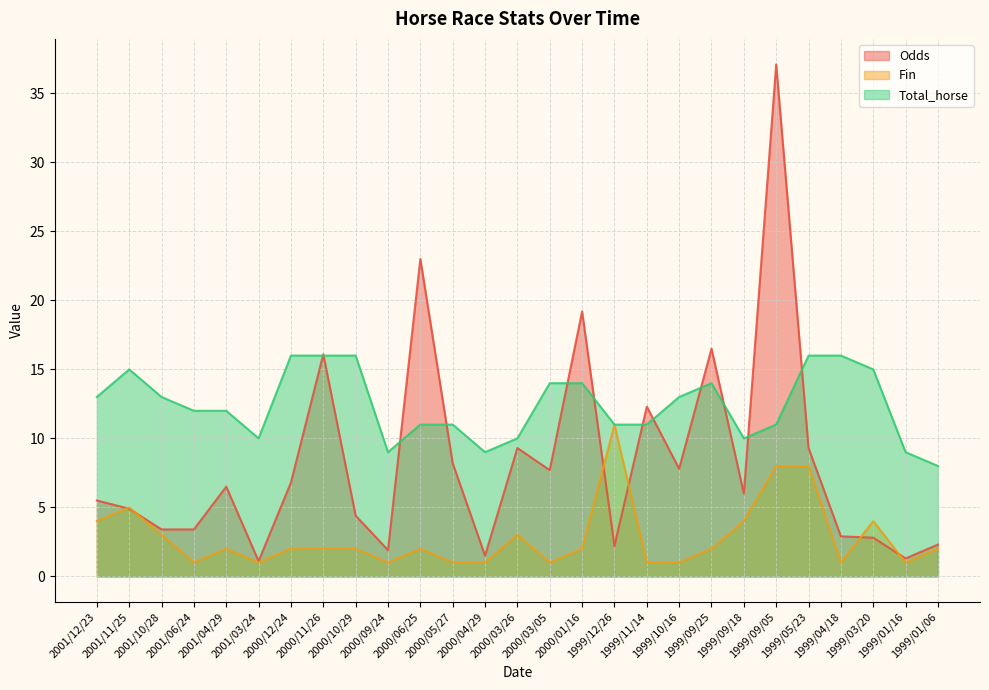

Reading left to right, what are all the values shown in this chart?

Odds: 2001/12/23=5.5	2001/11/25=4.9	2001/10/28=3.4	2001/06/24=3.4	2001/04/29=6.5	2001/03/24=1.1	2000/12/24=6.8	2000/11/26=16.1	2000/10/29=4.4	2000/09/24=1.9	2000/06/25=23.0	2000/05/27=8.2	2000/04/29=1.5	2000/03/26=9.3	2000/03/05=7.7	2000/01/16=19.2	1999/12/26=2.2	1999/11/14=12.3	1999/10/16=7.8	1999/09/25=16.5	1999/09/18=6.0	1999/09/05=37.1	1999/05/23=9.3	1999/04/18=2.9	1999/03/20=2.8	1999/01/16=1.3	1999/01/06=2.3
Fin: 2001/12/23=4.0	2001/11/25=5.0	2001/10/28=3.0	2001/06/24=1.0	2001/04/29=2.0	2001/03/24=1.0	2000/12/24=2.0	2000/11/26=2.0	2000/10/29=2.0	2000/09/24=1.0	2000/06/25=2.0	2000/05/27=1.0	2000/04/29=1.0	2000/03/26=3.0	2000/03/05=1.0	2000/01/16=2.0	1999/12/26=11.0	1999/11/14=1.0	1999/10/16=1.0	1999/09/25=2.0	1999/09/18=4.0	1999/09/05=8.0	1999/05/23=8.0	1999/04/18=1.0	1999/03/20=4.0	1999/01/16=1.0	1999/01/06=2.0
Total_horse: 2001/12/23=13.0	2001/11/25=15.0	2001/10/28=13.0	2001/06/24=12.0	2001/04/29=12.0	2001/03/24=10.0	2000/12/24=16.0	2000/11/26=16.0	2000/10/29=16.0	2000/09/24=9.0	2000/06/25=11.0	2000/05/27=11.0	2000/04/29=9.0	2000/03/26=10.0	2000/03/05=14.0	2000/01/16=14.0	1999/12/26=11.0	1999/11/14=11.0	1999/10/16=13.0	1999/09/25=14.0	1999/09/18=10.0	1999/09/05=11.0	1999/05/23=16.0	1999/04/18=16.0	1999/03/20=15.0	1999/01/16=9.0	1999/01/06=8.0